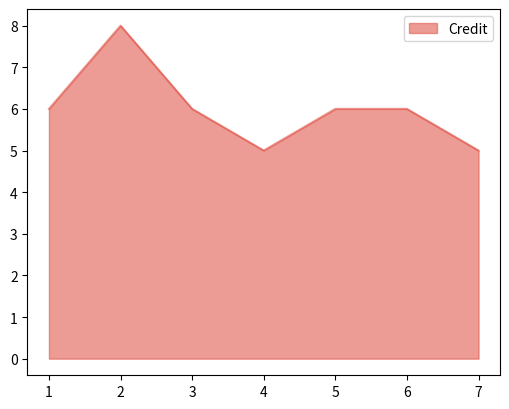

What value does the data have at 1?

6